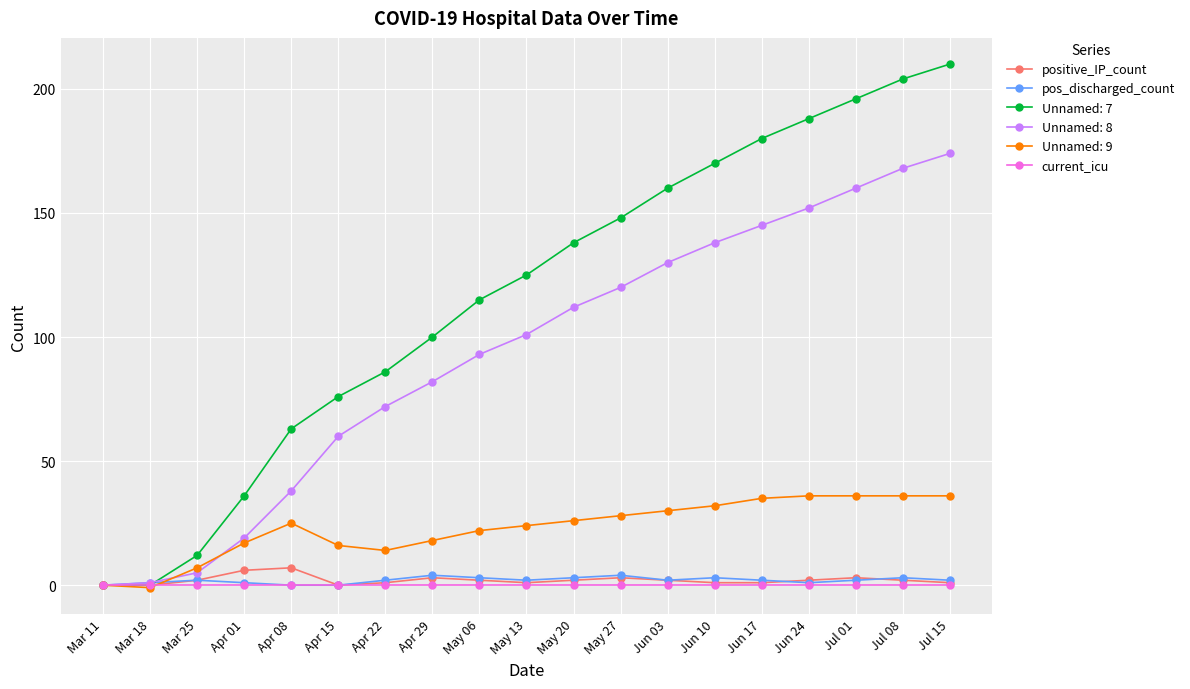

What is the average value of the pos_discharged_count series?

2